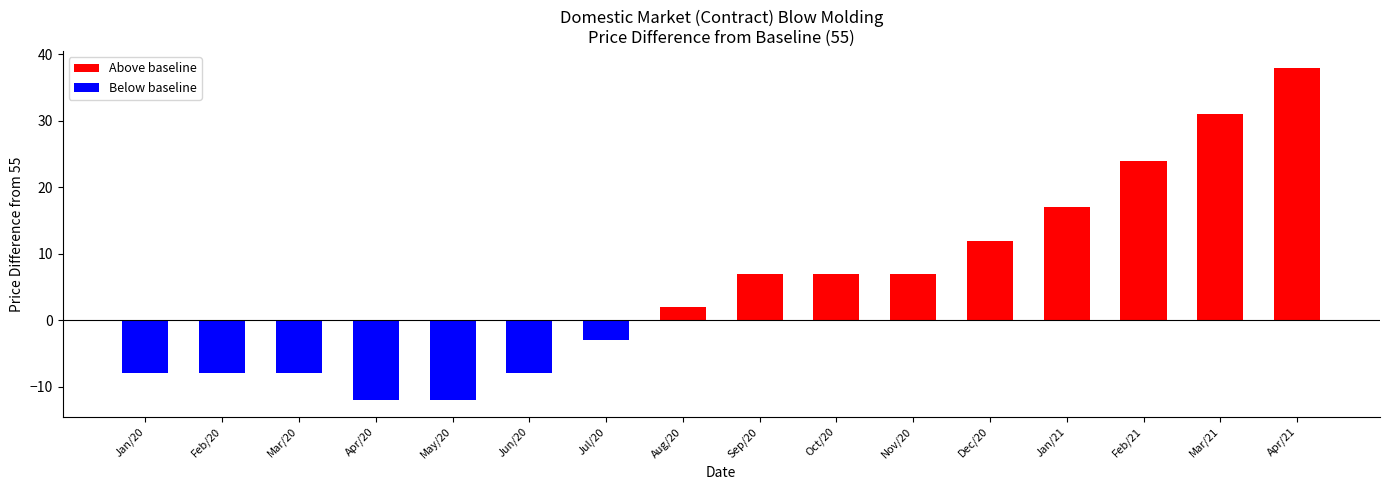

What is the label of the 6th bar from the left?

Jun/20